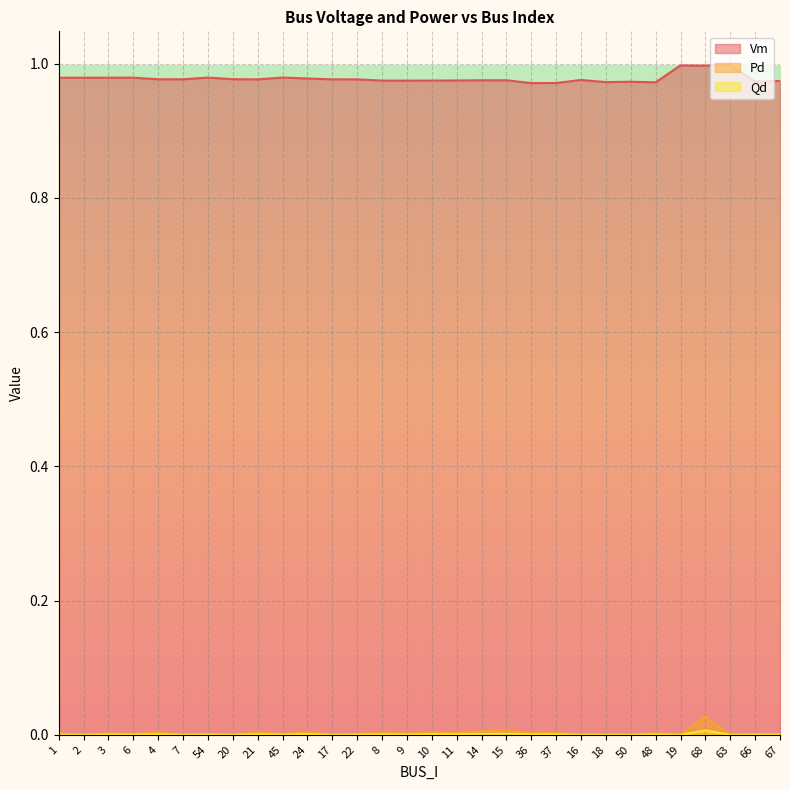

True or false: Qd and Pd intersect in this chart.

False